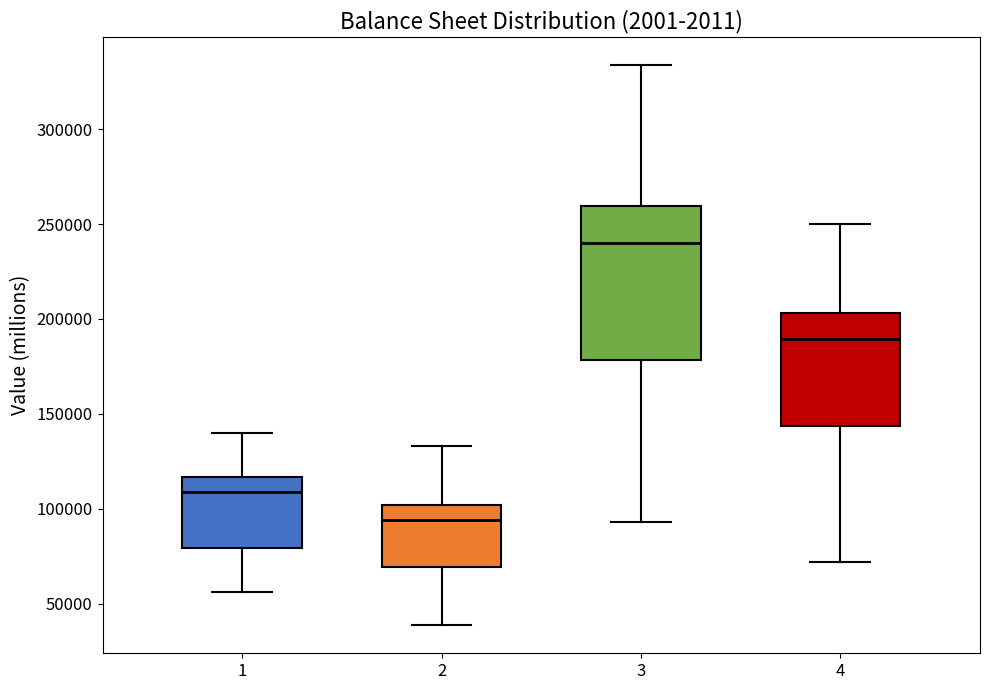

Which box's median line is the lowest?

2